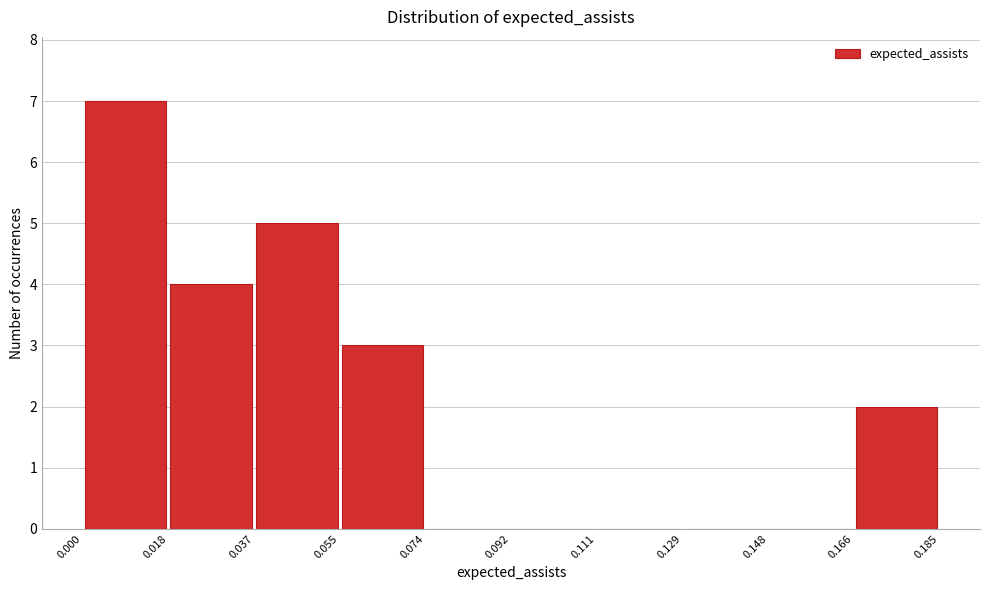

Reading left to right, transcribe this chart: for each bar, give the range it covers on the x-axis and its height. The values are not printed on the chart, so give them approximately, as read against the axis.

0.000 to 0.018: 7
0.018 to 0.037: 4
0.037 to 0.055: 5
0.055 to 0.074: 3
0.074 to 0.092: 0
0.092 to 0.111: 0
0.111 to 0.129: 0
0.129 to 0.148: 0
0.148 to 0.166: 0
0.166 to 0.185: 2